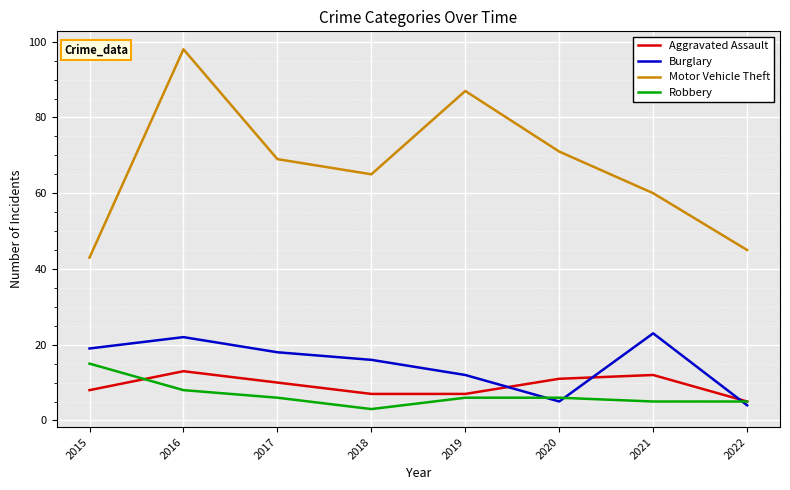

Where is Burglary nearest to the value 13?

2019